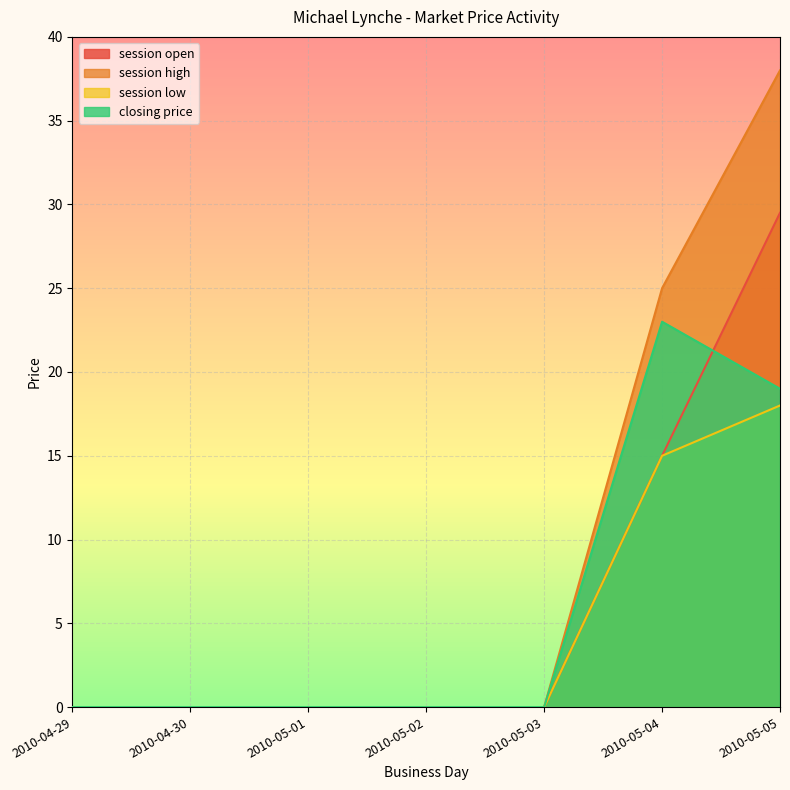

Where is session low nearest to the value 9?

2010-05-04